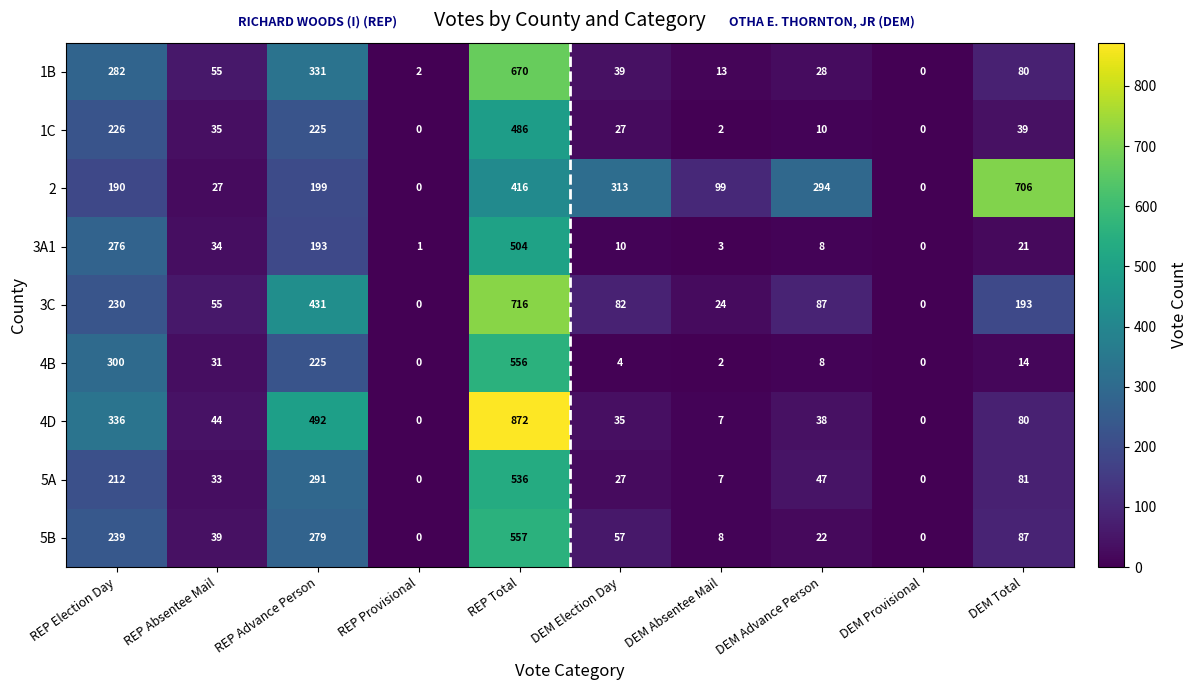

The value of 1B at REP Advance Person is 175. True or false?

False